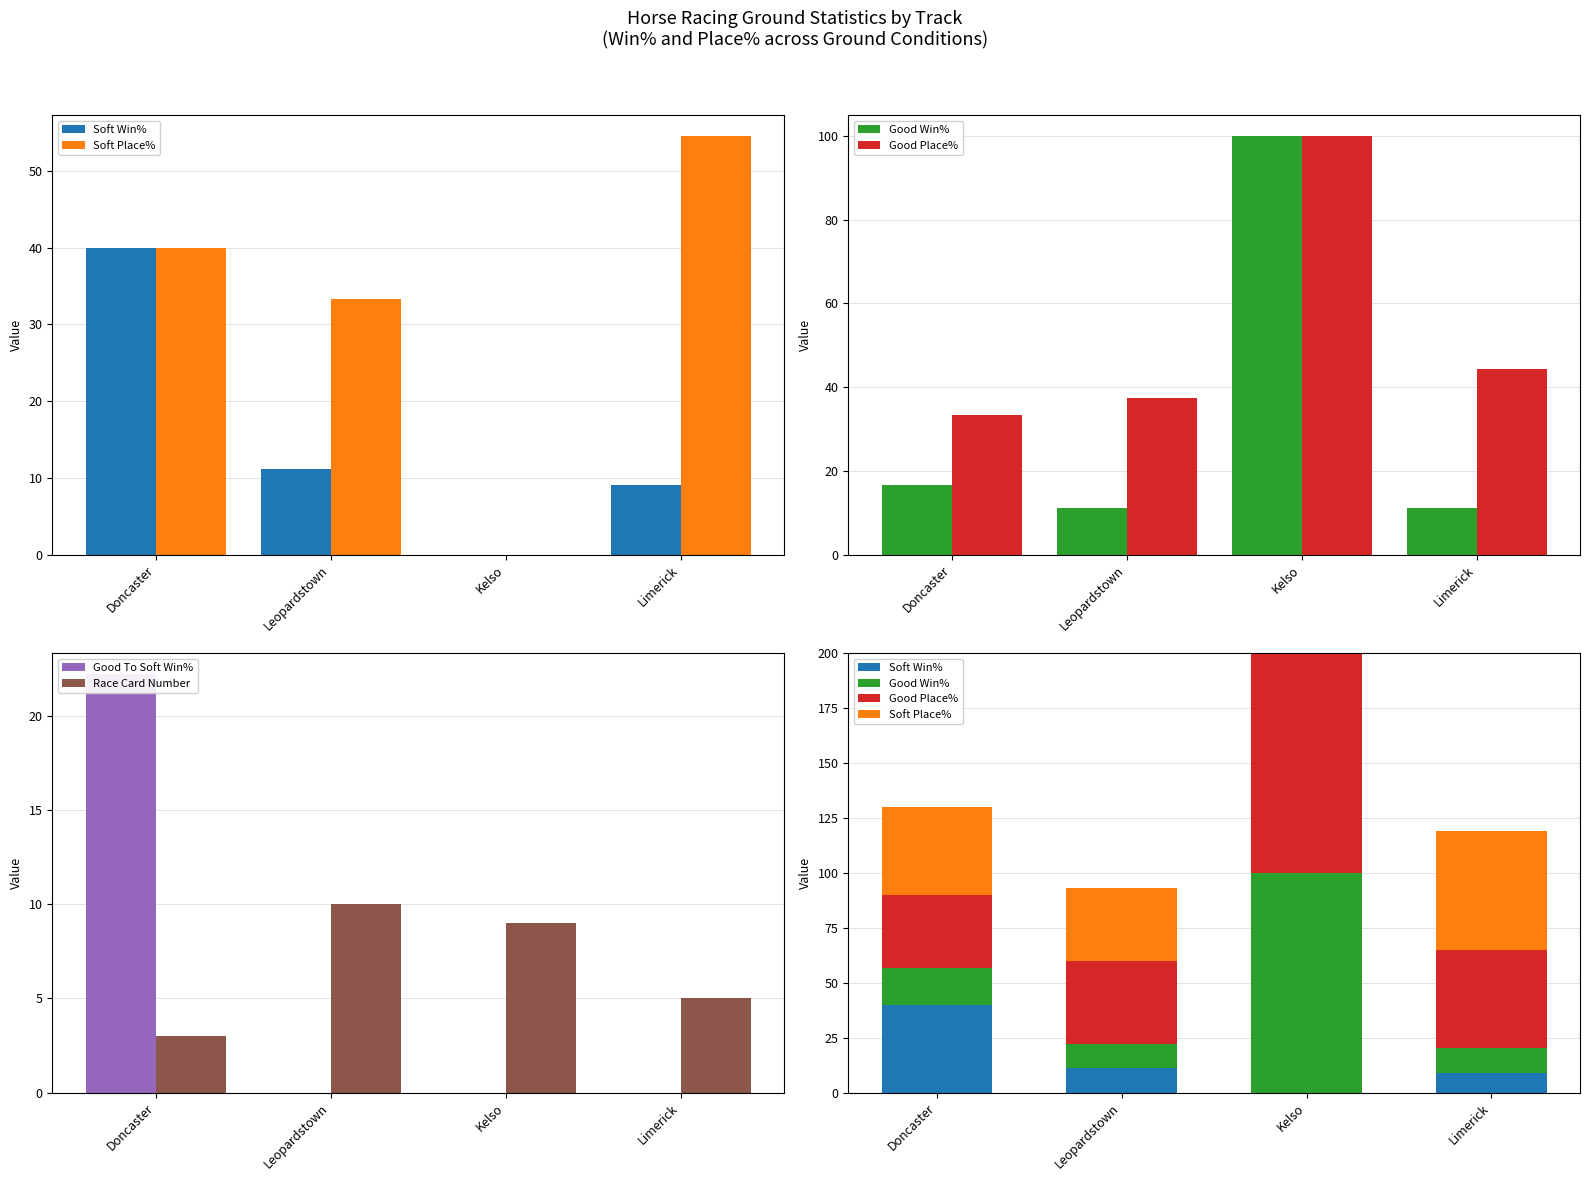

Is it true that Soft Win% equals 18.5 at Kelso?

False